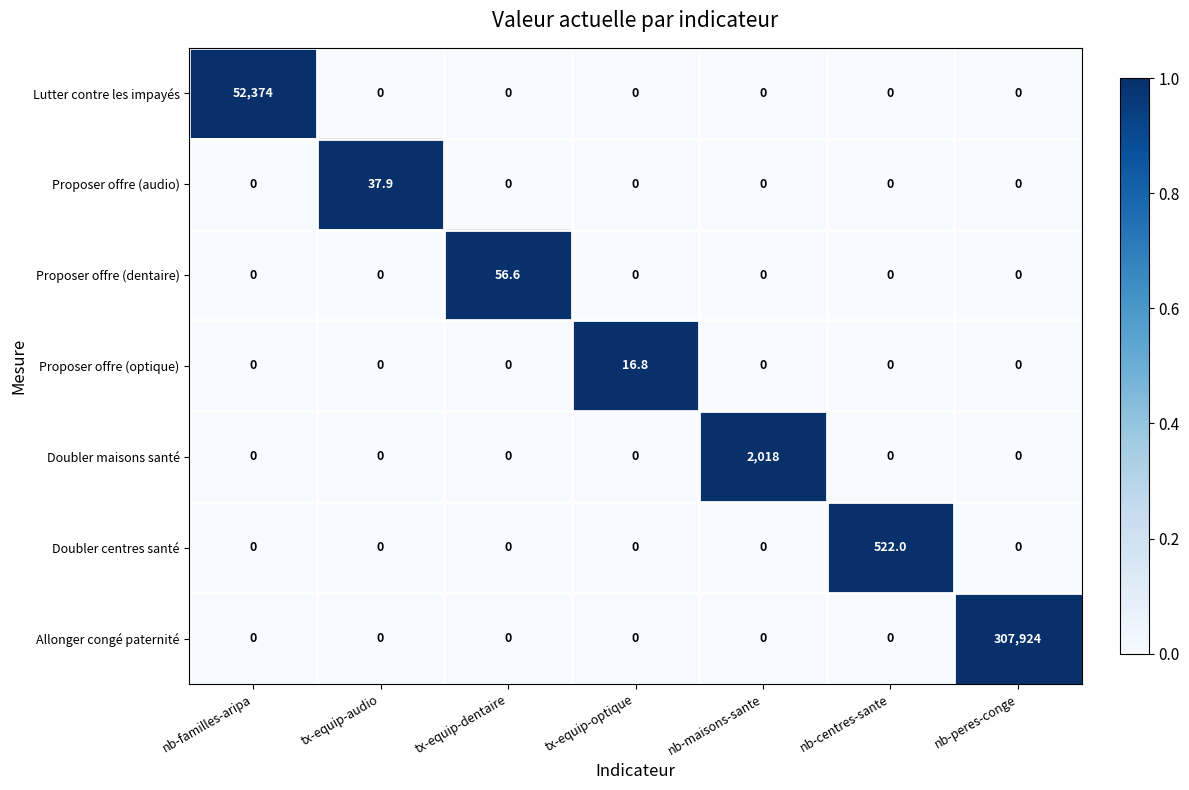

Which series changed the most between nb-maisons-sante and nb-peres-conge?

Allonger congé paternité